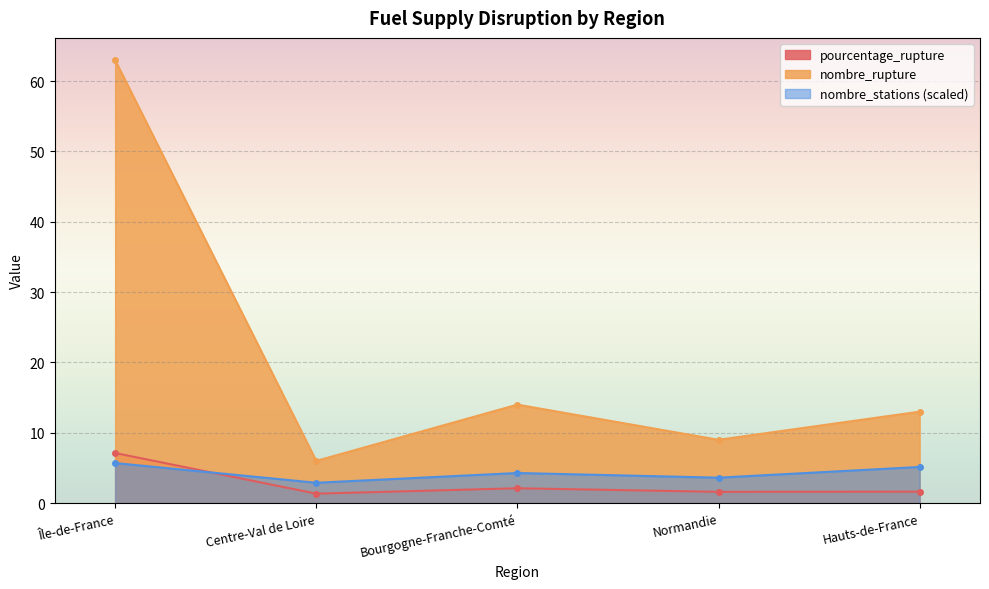

What are all the series names shown in the legend?

pourcentage_rupture, nombre_rupture, nombre_stations (scaled)